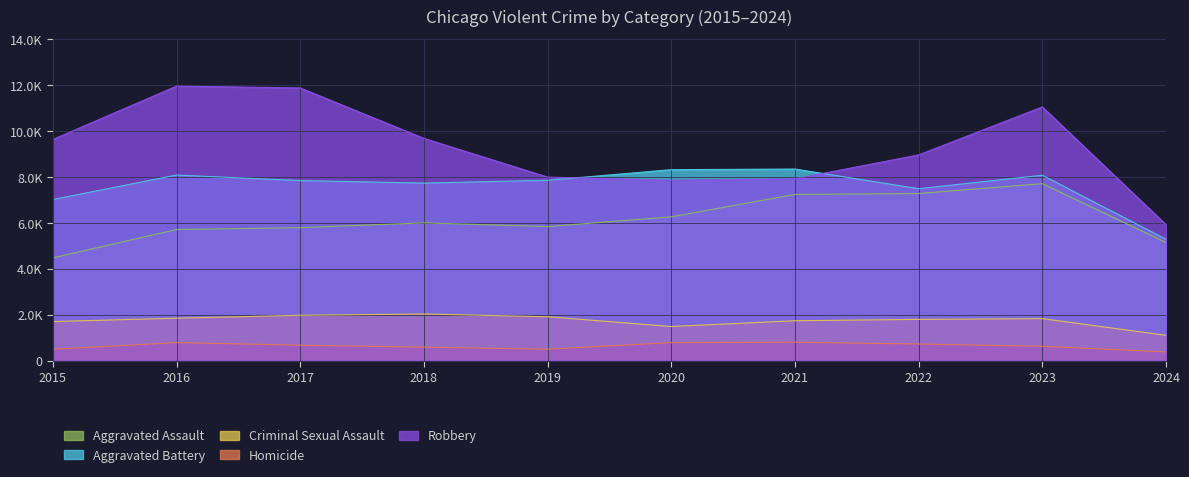

True or false: Aggravated Battery has a value of 2210 at 2021.

False